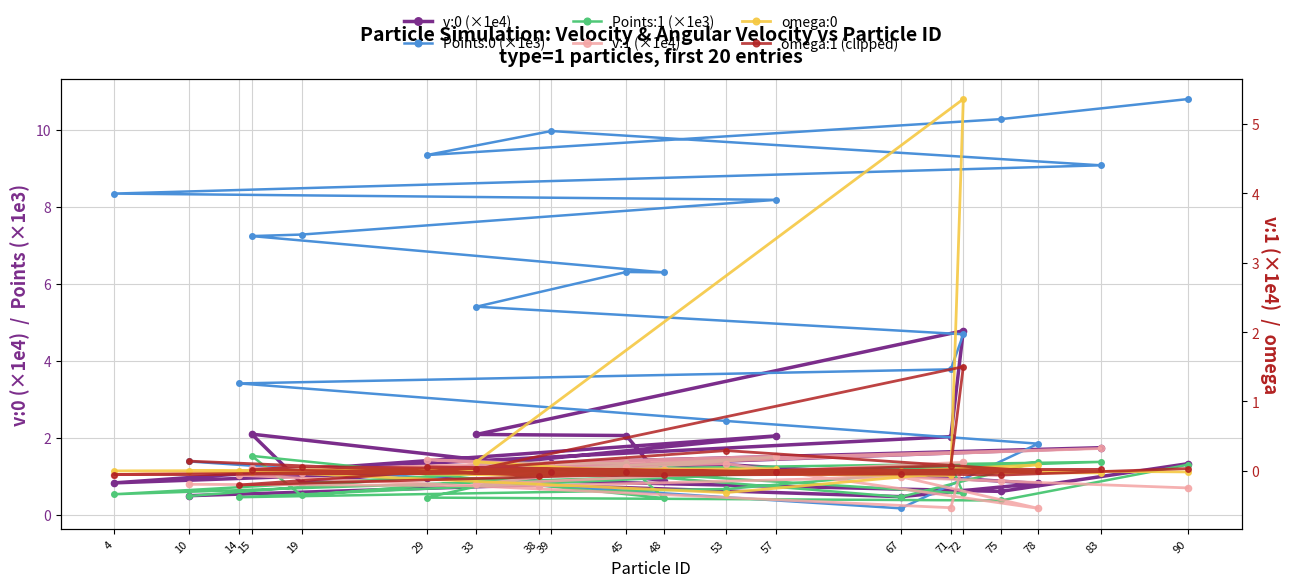

What is the label of the 19th point from the right?

38